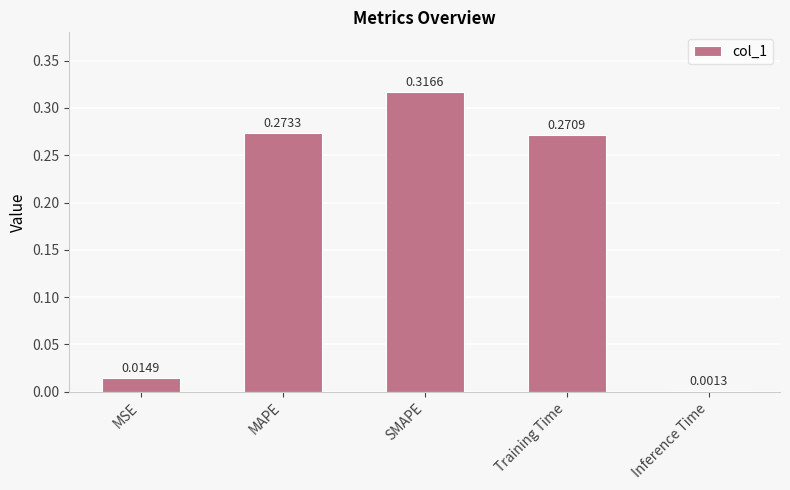

How many bars are there in total?

5